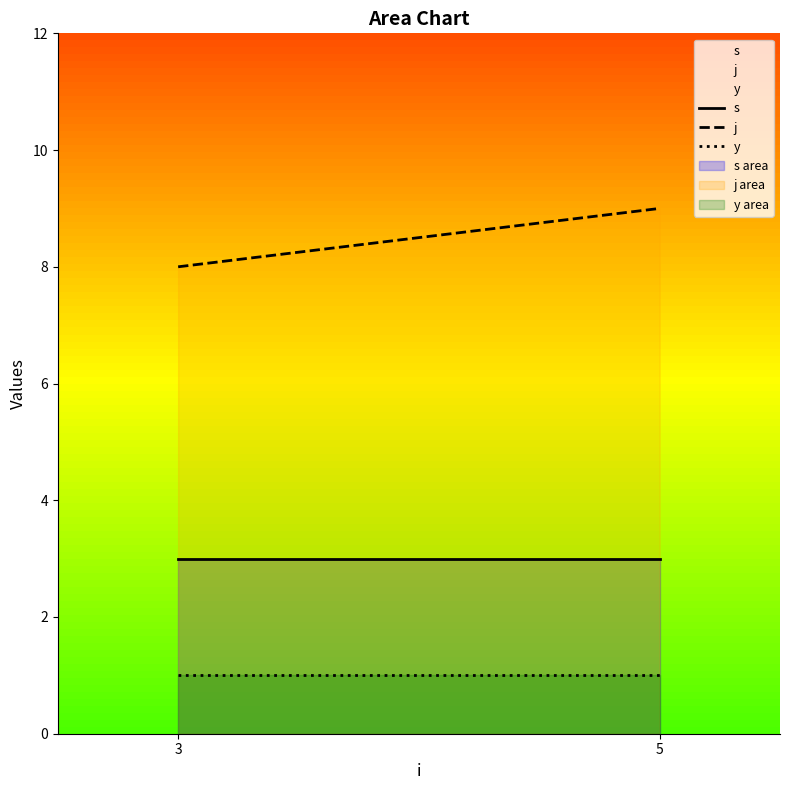

The value of j at 3 is 8. True or false?

True